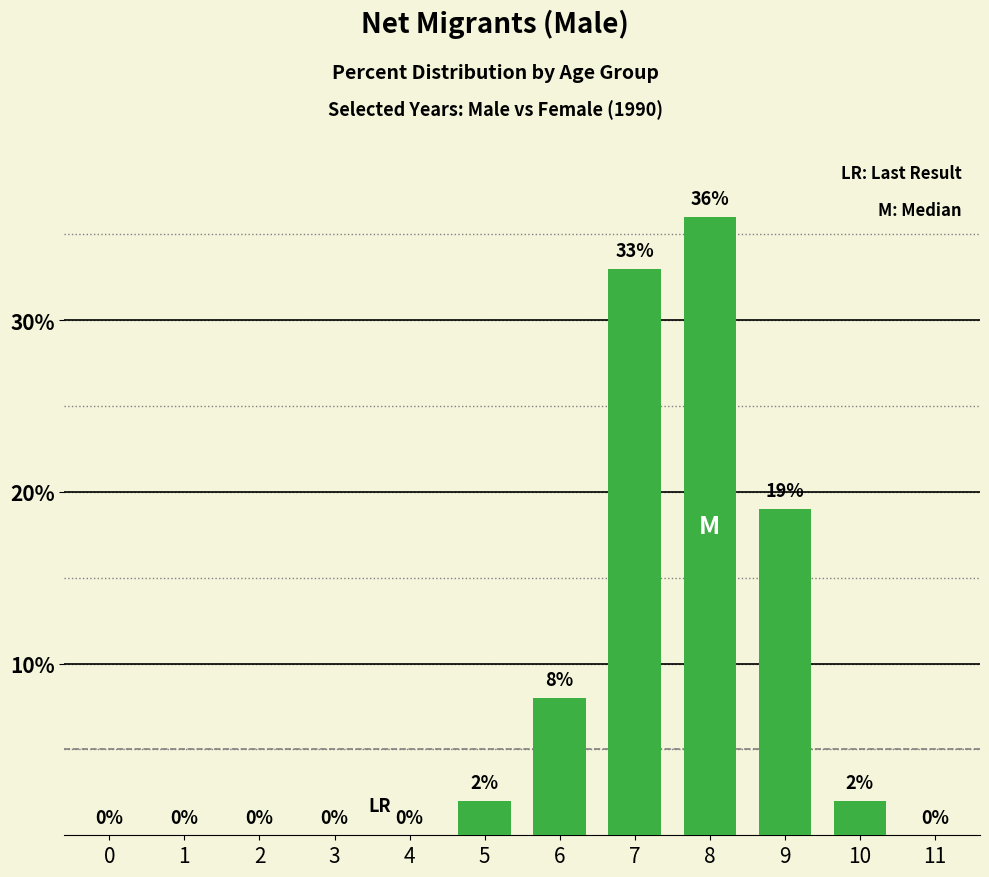

True or false: the data shows -22 at 2.

False